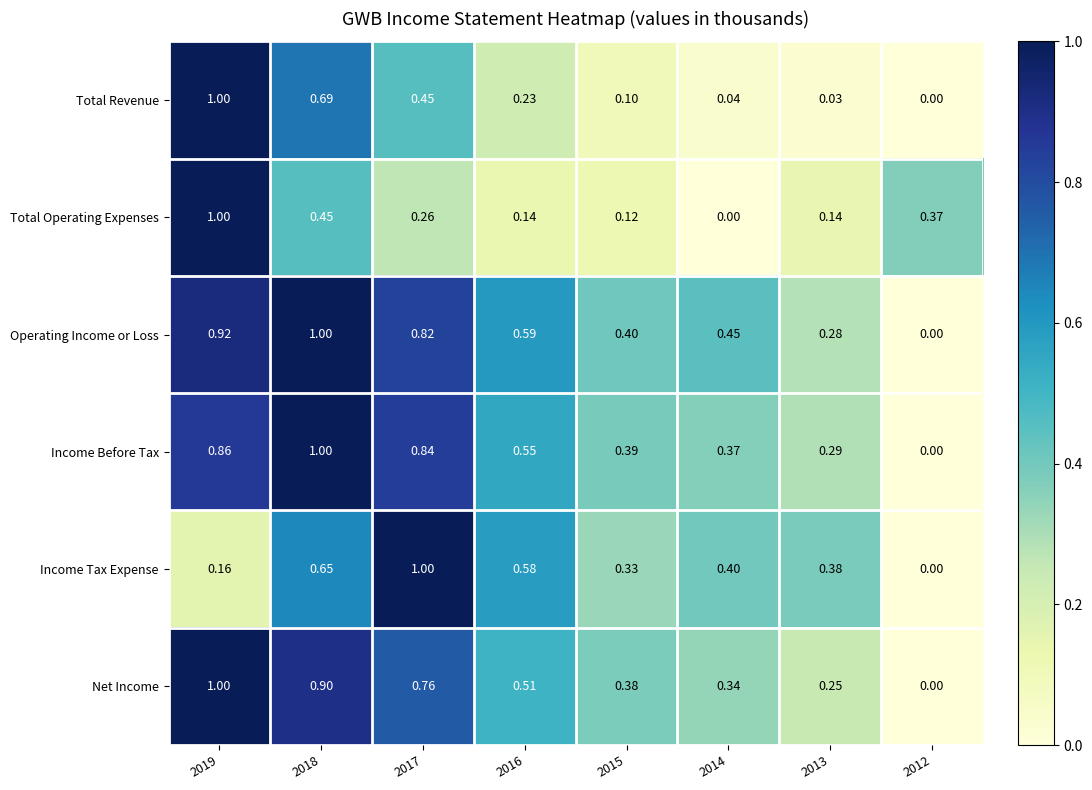

How many data points does each series have?

8